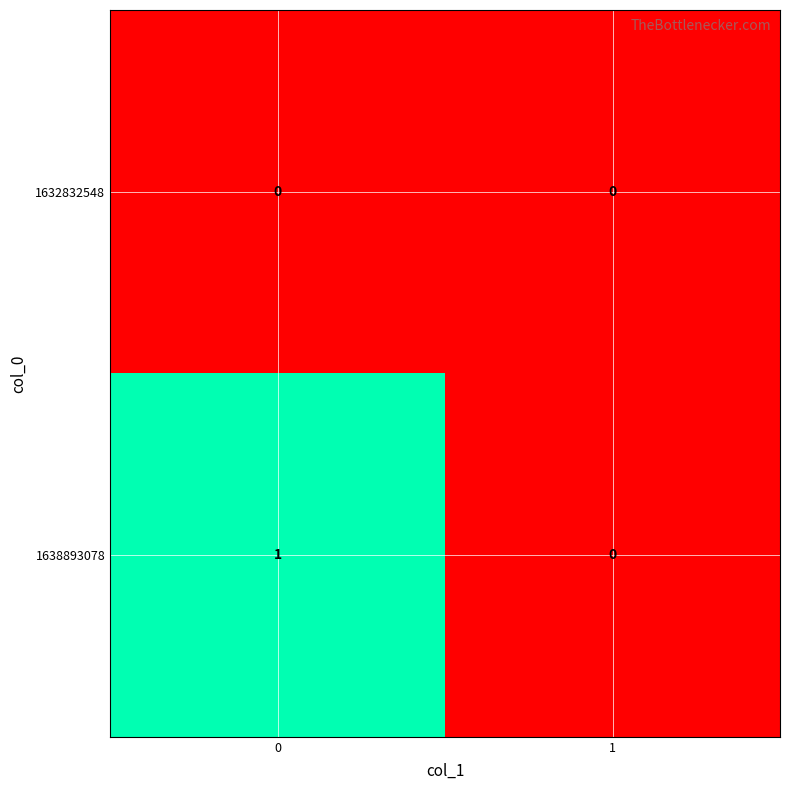

List the series in order of their peak value, highest first.

1638893078, 1632832548